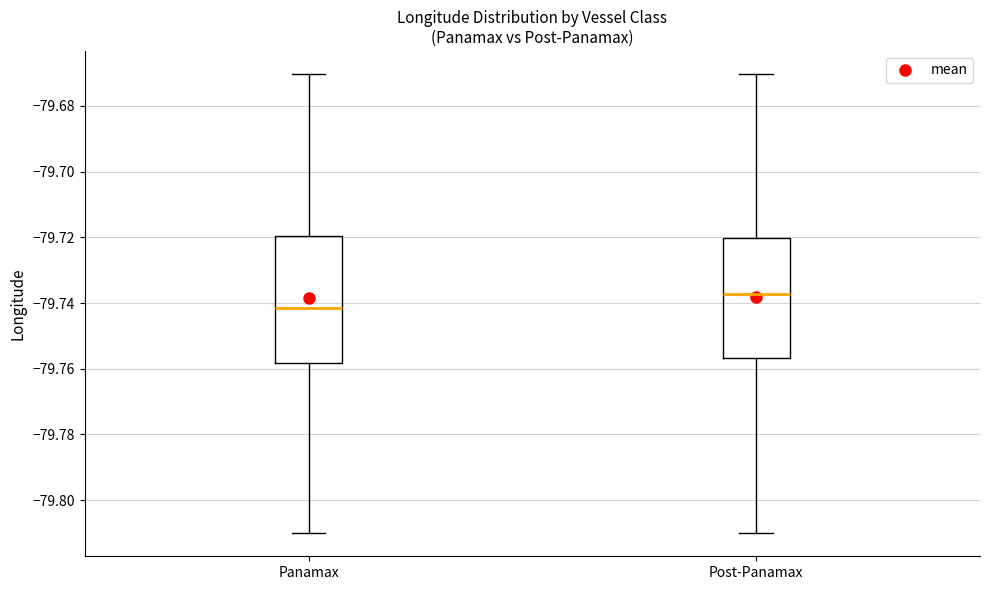

Which box is the tallest, from its lower edge to its upper edge?

Panamax